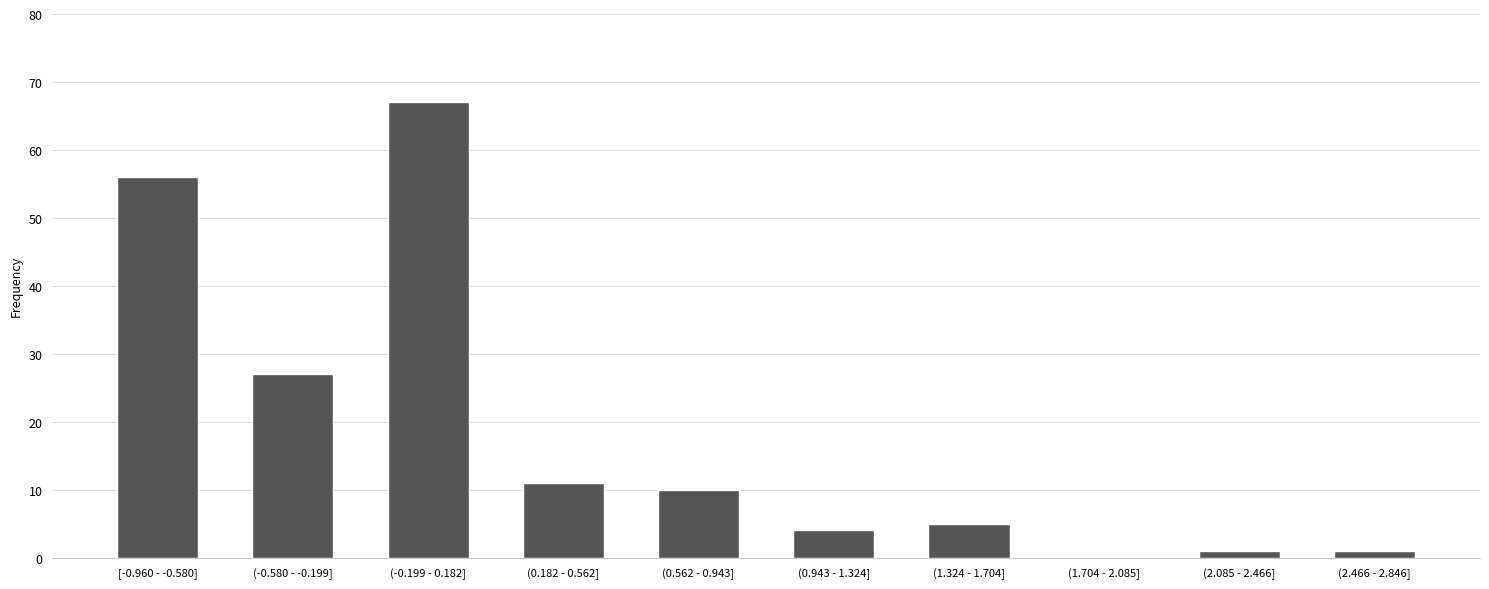

Where is the data nearest to the value 33?

(-0.580 - -0.199]